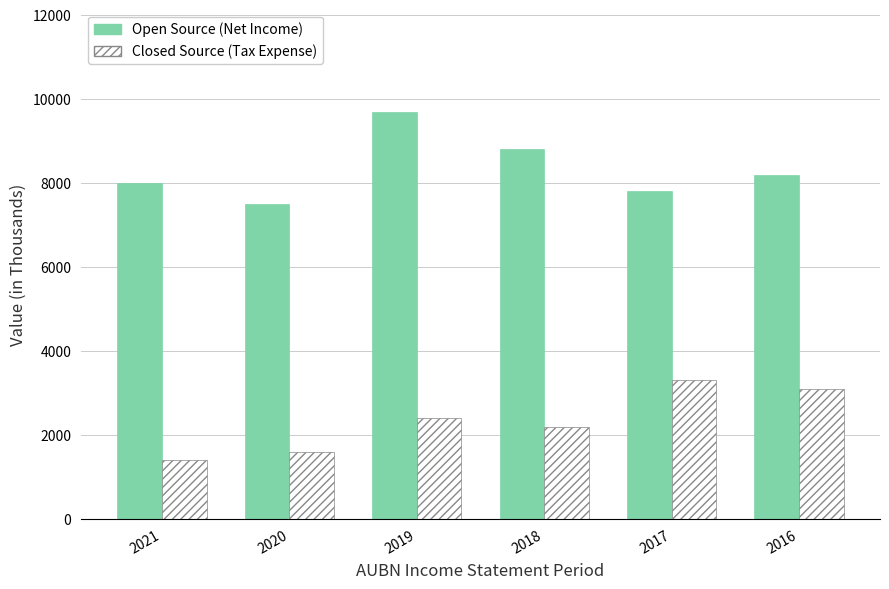

Rank the categories by Open Source (Net Income) value from lowest to highest.

2020, 2017, 2021, 2016, 2018, 2019